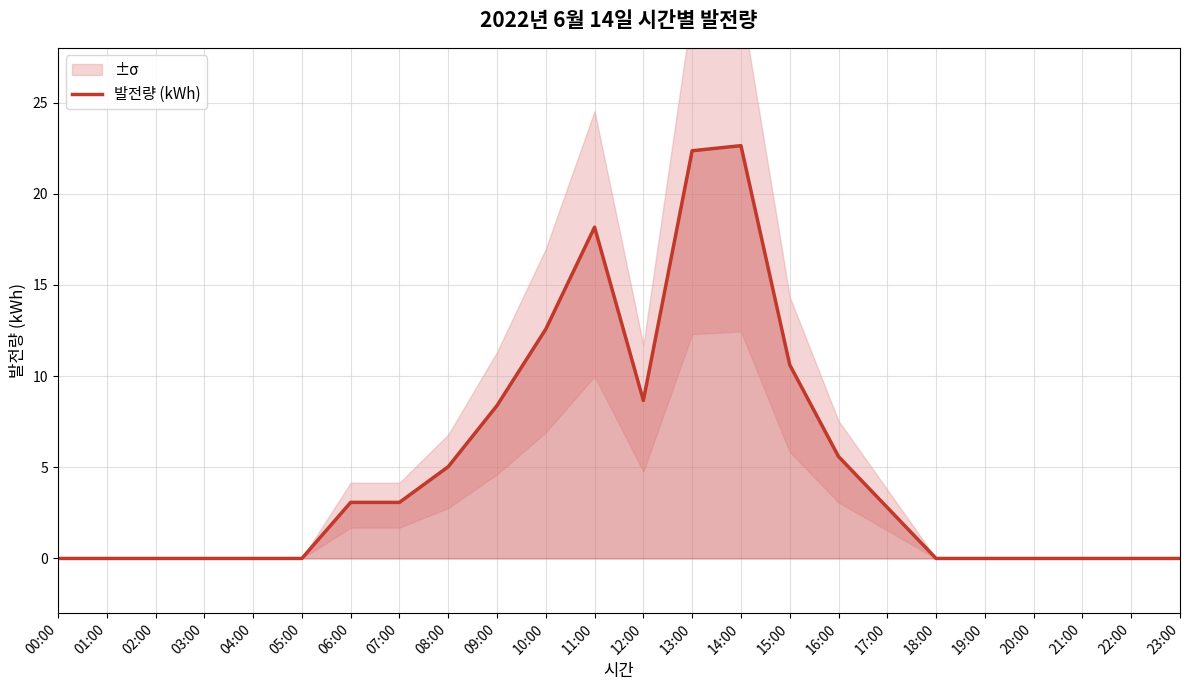

How many lines are shown in the chart?

1